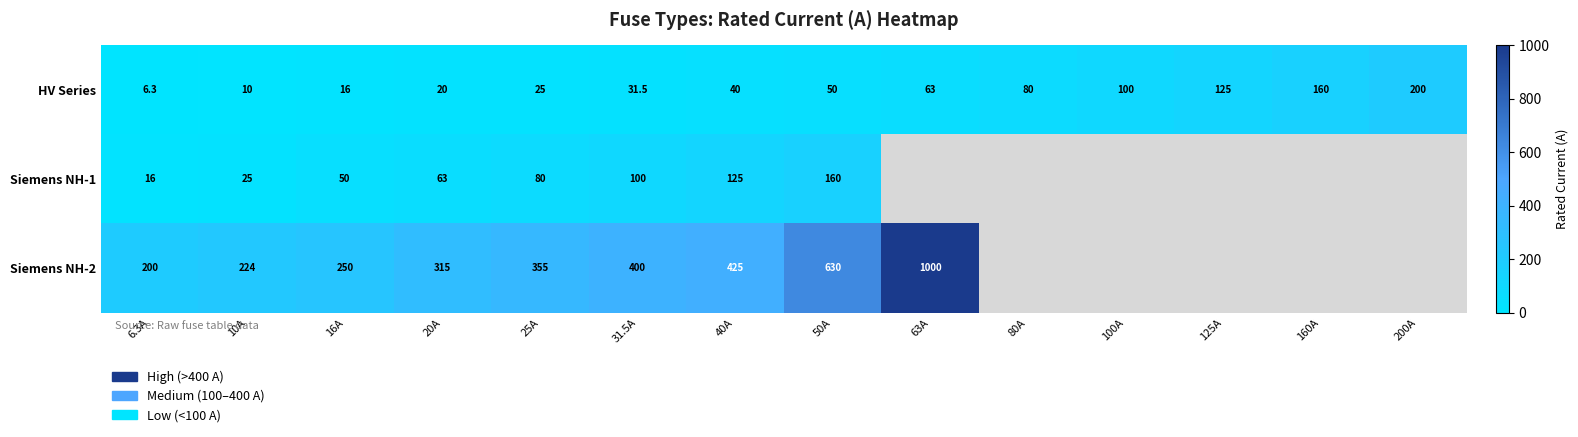

At 50A, list the series in order from smallest to largest.

HV Series, Siemens NH-1, Siemens NH-2